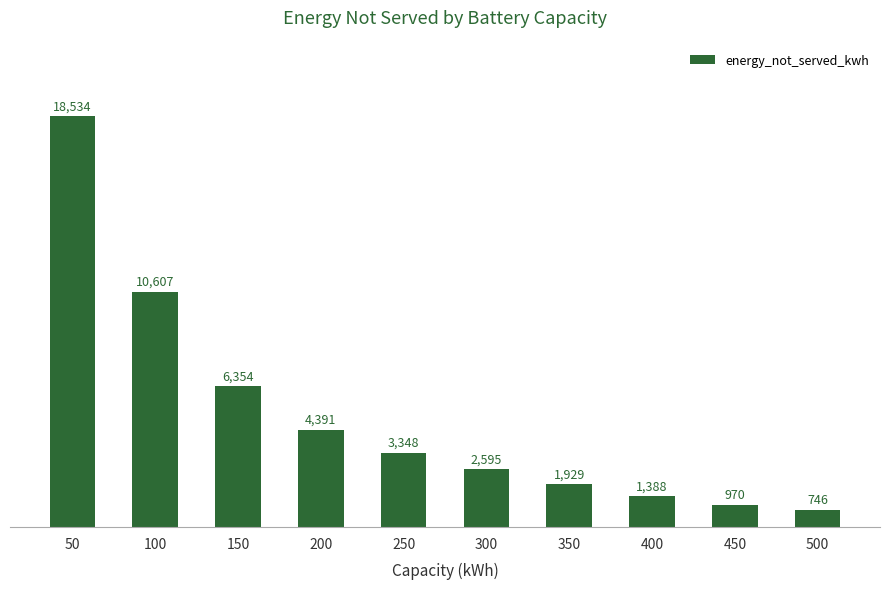

Which category has the lowest value across all series?

500